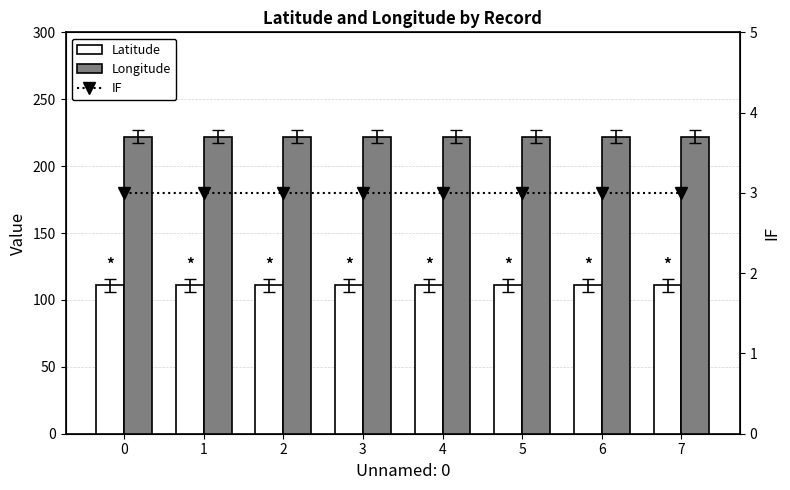

The IF series shows 5 at 3. True or false?

False